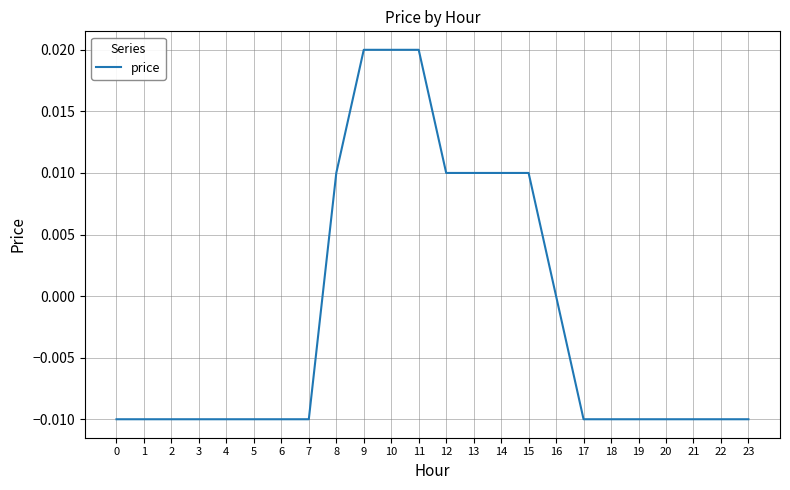

True or false: the data shows -0.0 at 22.

True